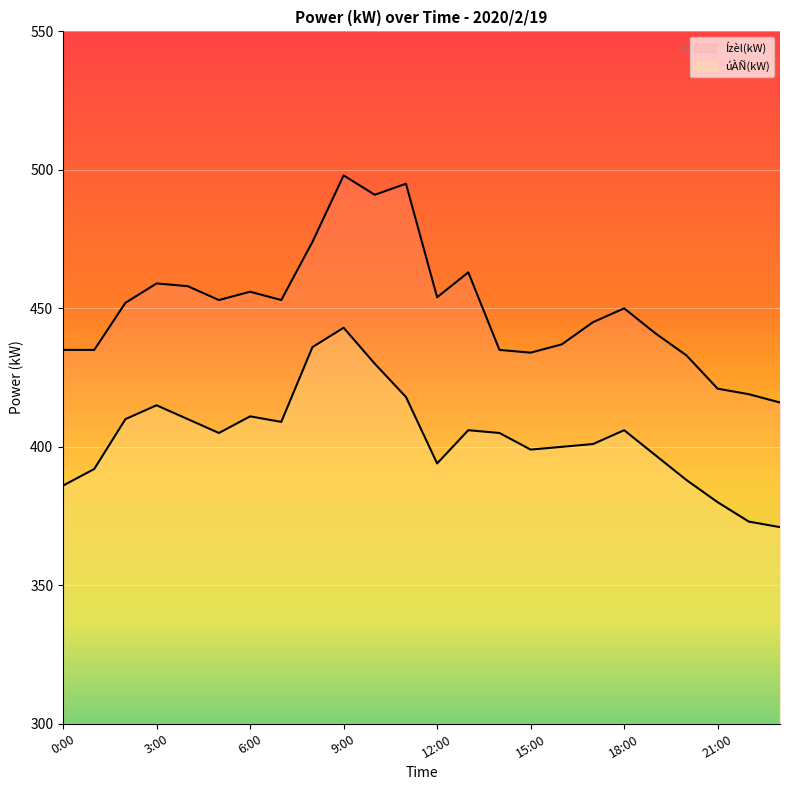

How many lines are shown in the chart?

2